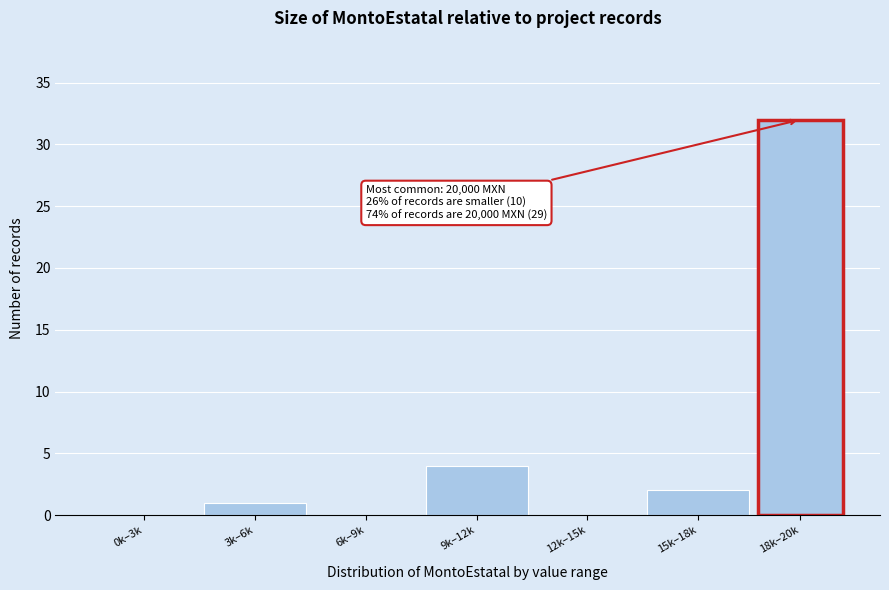

Reading left to right, extract all data points from this chart.

0k–3k=0	3k–6k=1	6k–9k=0	9k–12k=4	12k–15k=0	15k–18k=2	18k–20k=32